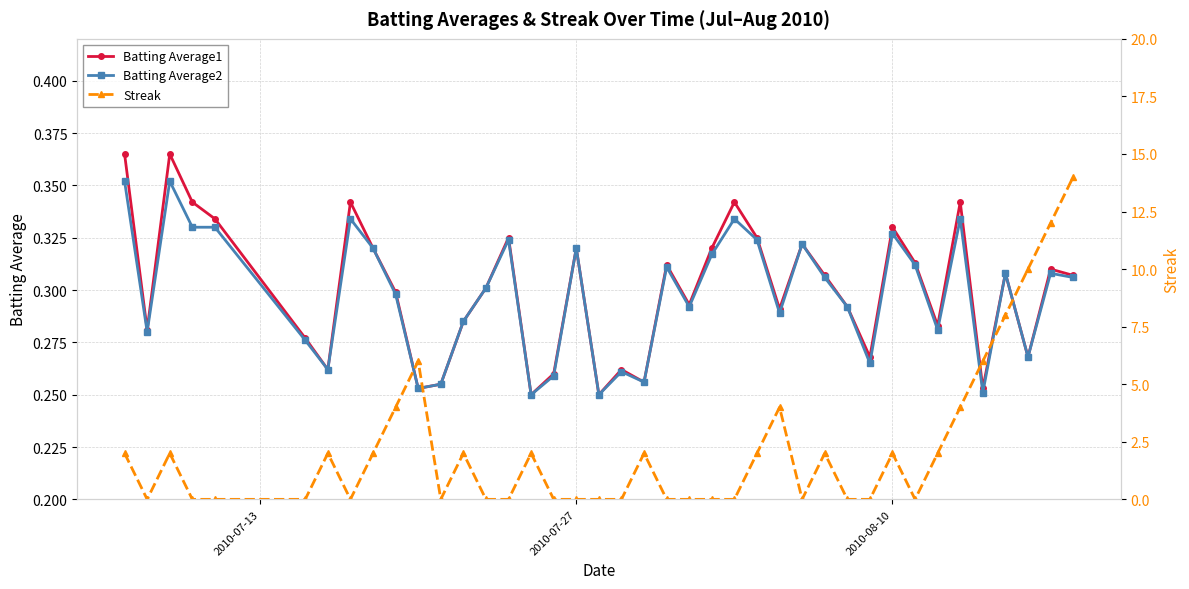

In Batting Average2, how many points are higher than both neighbors (excluding endpoints)?

12